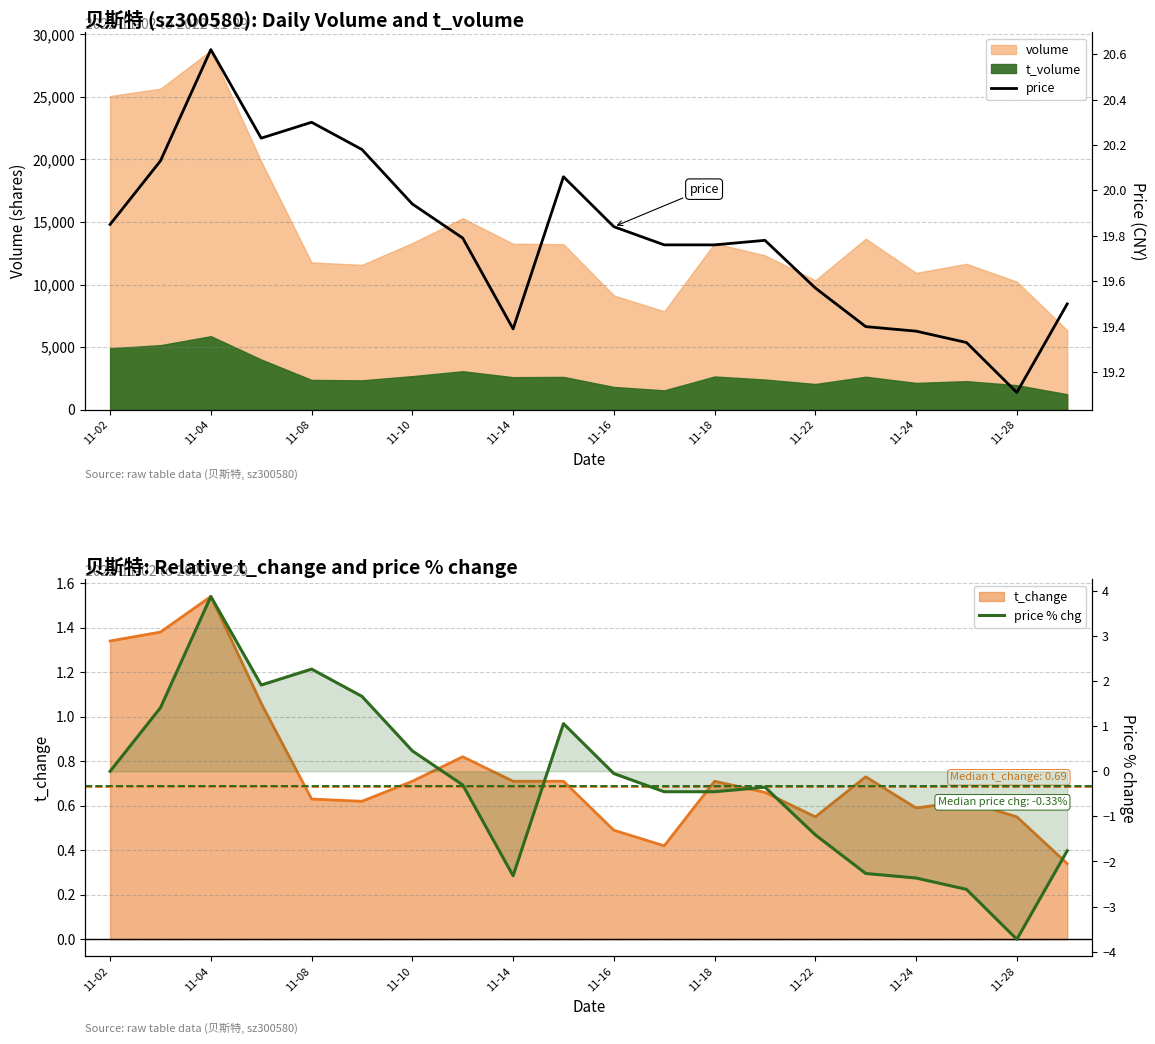

Does the chart display data point markers on the line(s)?

No